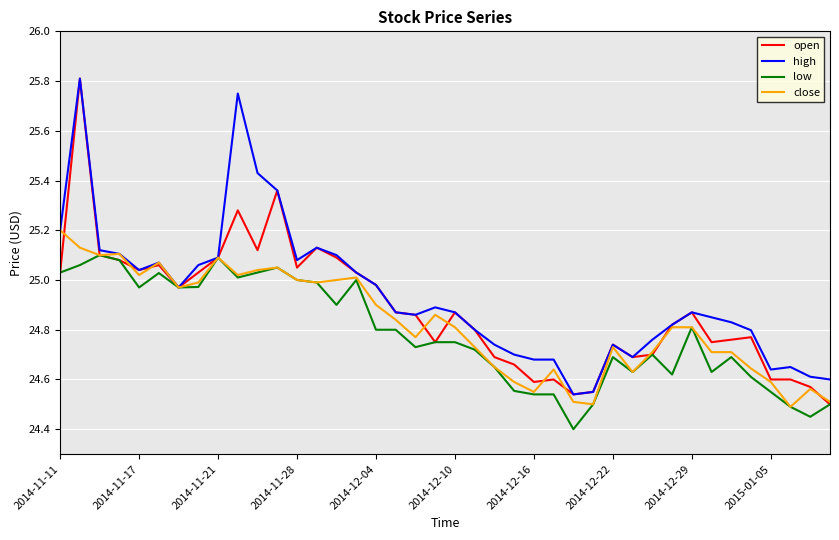

List the series in order of their overall mean, lowest first.

low, close, open, high